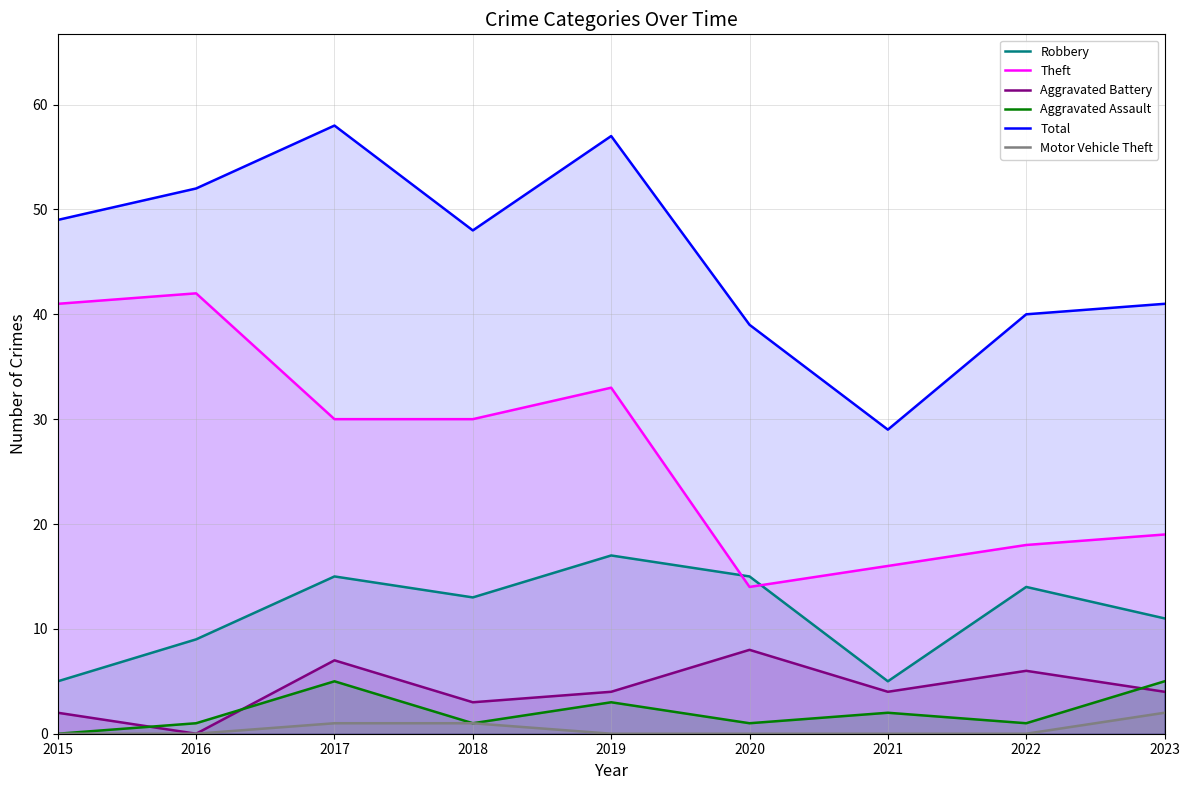

Does the chart display data point markers on the line(s)?

No